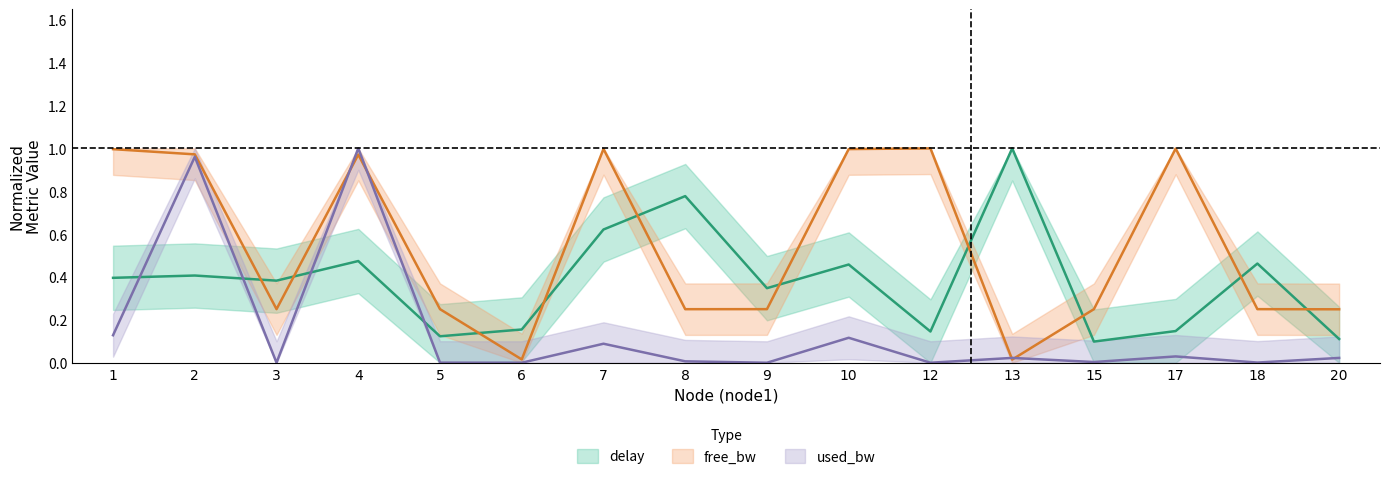

What is the change in value from 10 to 17?

-0.3